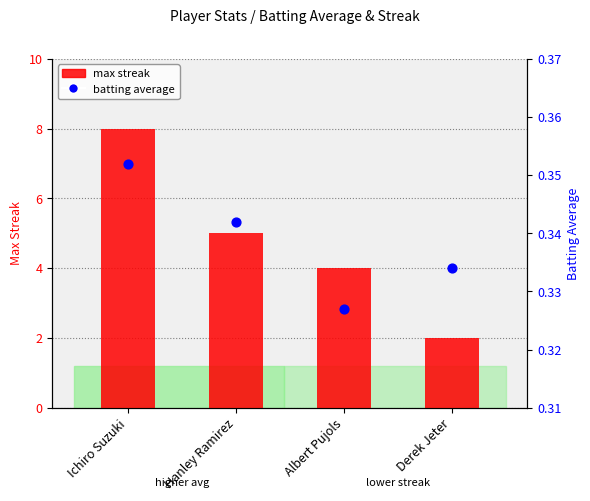

Which series has the largest total across all categories?

max streak